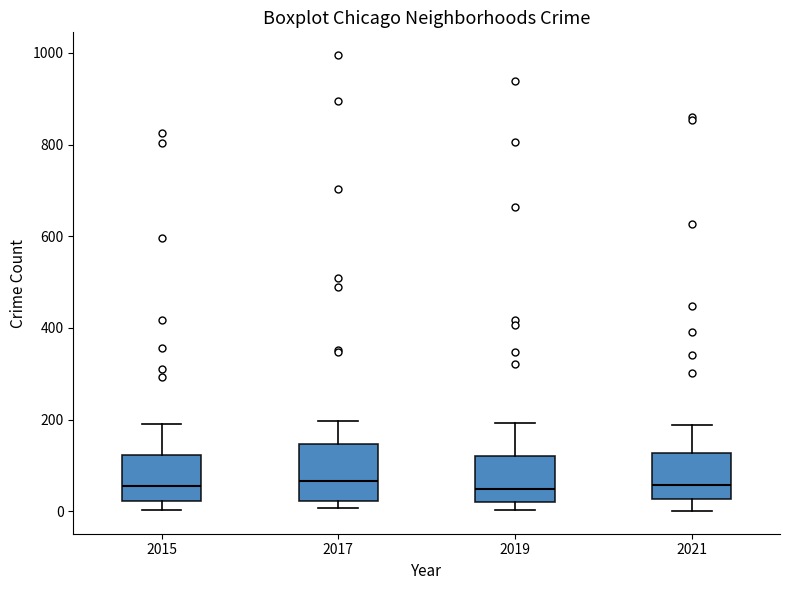

Reading left to right, read every box against the y-axis: the position of its median line, the range the box covers, and the ends of its whiskers. The values are not printed on the chart, so give them approximately, as read against the axis.

2015: median 60, box 20 to 120, whiskers 0 to 200
2017: median 60, box 20 to 140, whiskers 0 to 200
2019: median 40, box 20 to 120, whiskers 0 to 200
2021: median 60, box 20 to 120, whiskers 0 to 180